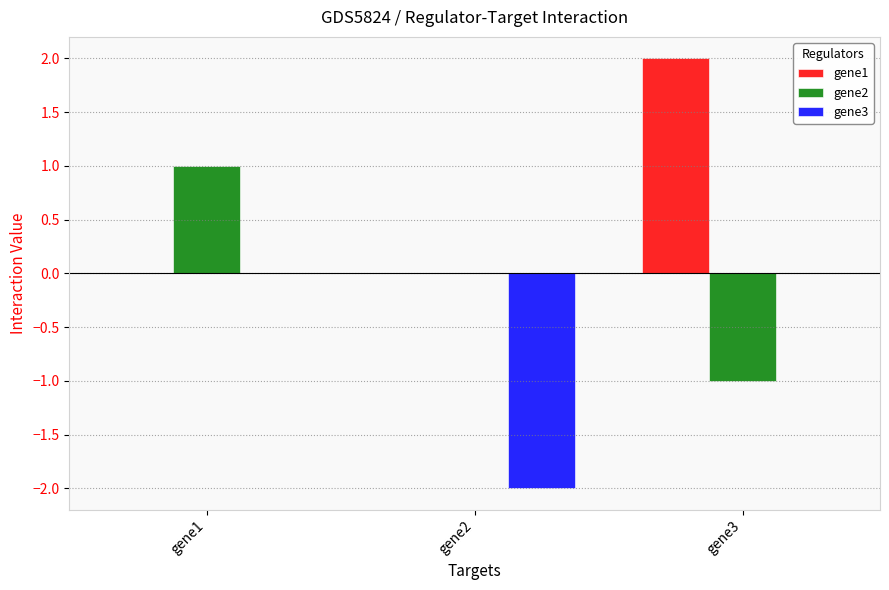

At which label does gene2 reach its peak?

gene1